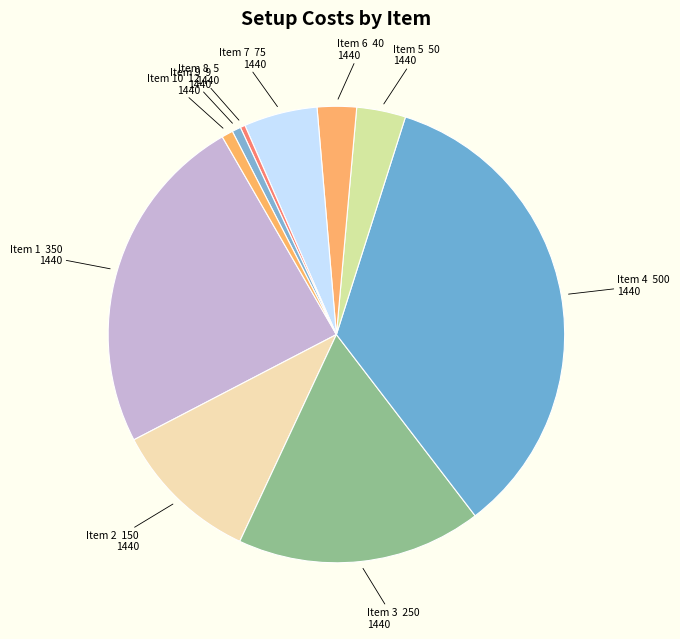

What is the largest slice in the pie chart?

Item 4